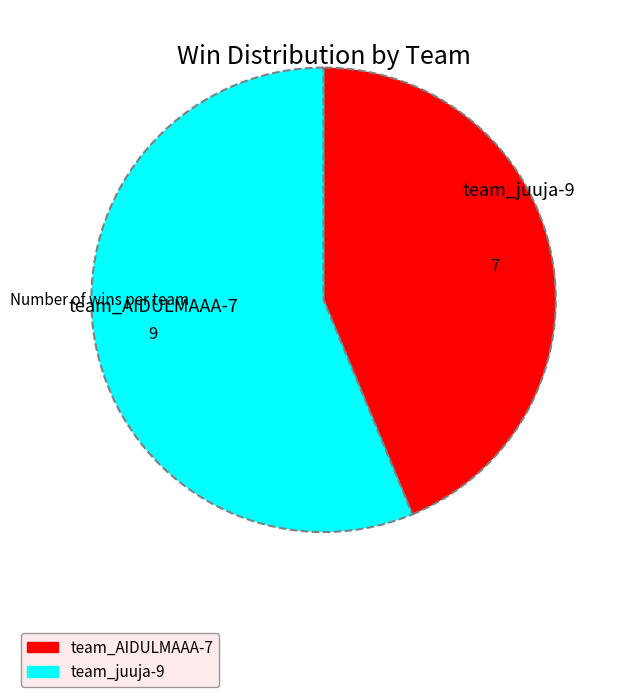

Count the number of slices in the pie.

2